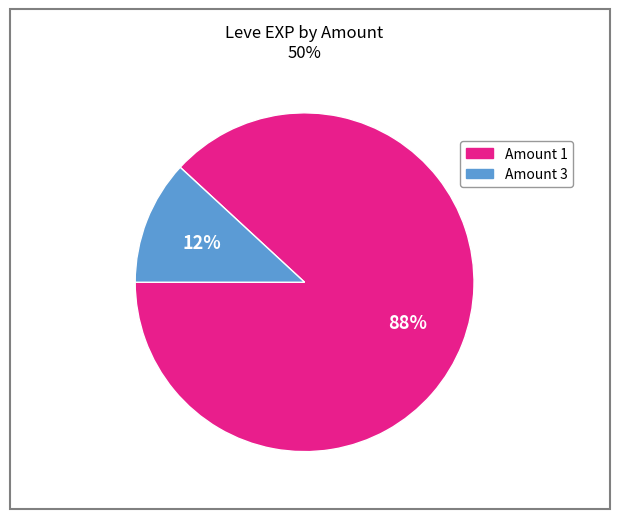

To the nearest percent, what is the difference between the largest and smallest slice percentages?

76%